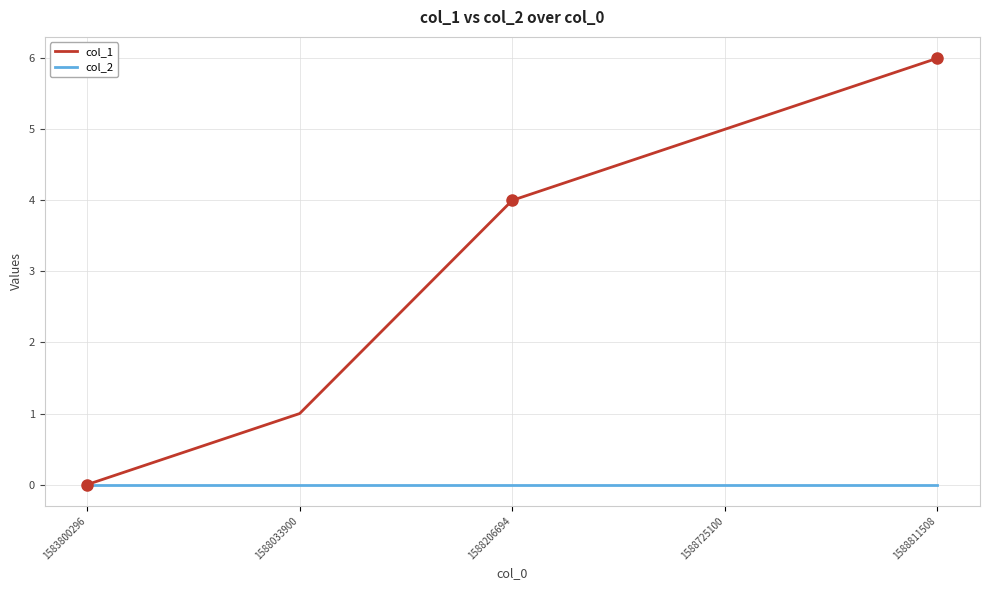

At 1588033900, list the series in order from largest to smallest.

col_1, col_2